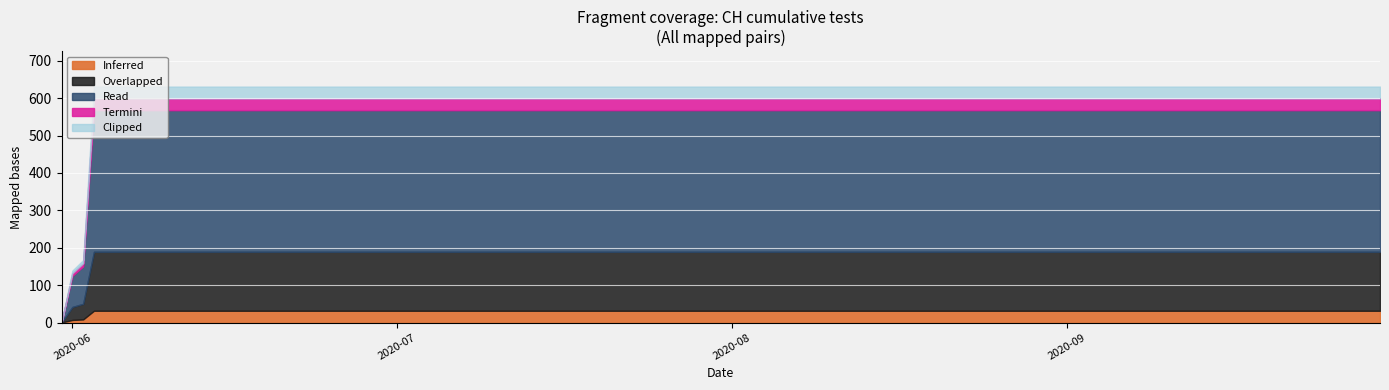

Reading right to left, extract all data points from this chart.

2020-09-30=631	2020-09-20=631	2020-09-10=631	2020-08-31=631	2020-08-20=631	2020-08-10=631	2020-07-31=631	2020-07-20=631	2020-07-10=631	2020-06-30=631	2020-06-20=631	2020-06-10=631	2020-06-04=631	2020-06-03=631	2020-06-02=167	2020-06-01=139	2020-05-31=0